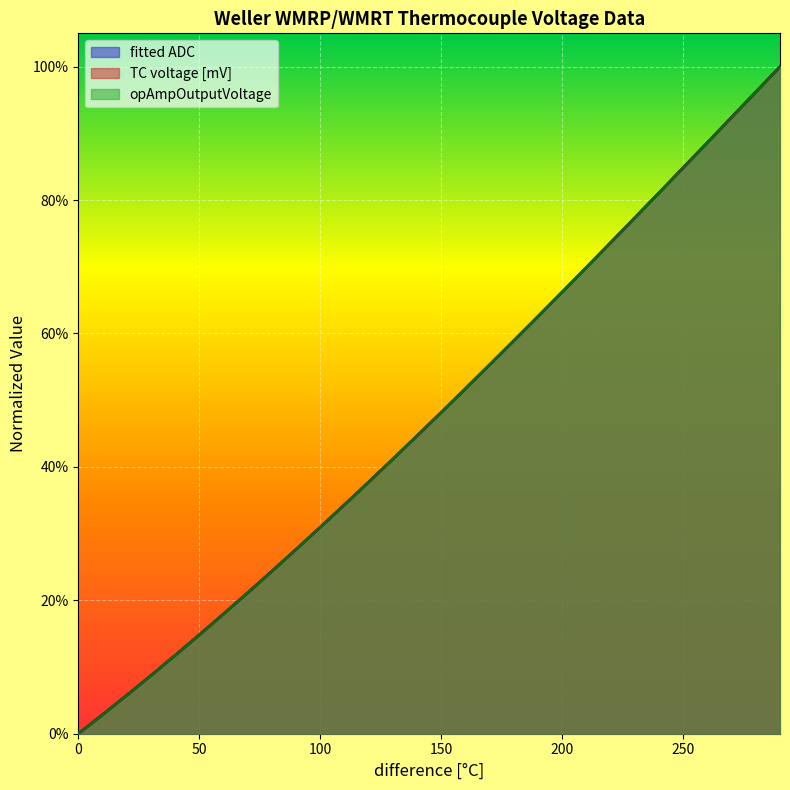

Rank the categories by opAmpOutputVoltage value from highest to lowest.

290, 280, 270, 260, 250, 240, 230, 220, 210, 200, 190, 180, 170, 160, 150, 140, 130, 120, 110, 100, 90, 80, 70, 60, 50, 40, 30, 20, 10, 0